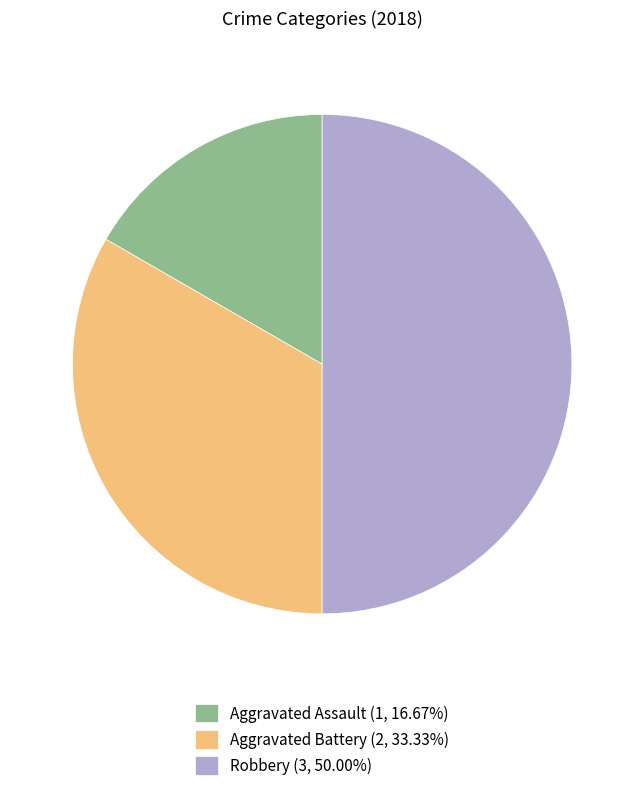

Is Aggravated Battery (2, 33.33%) the majority of the pie?

No